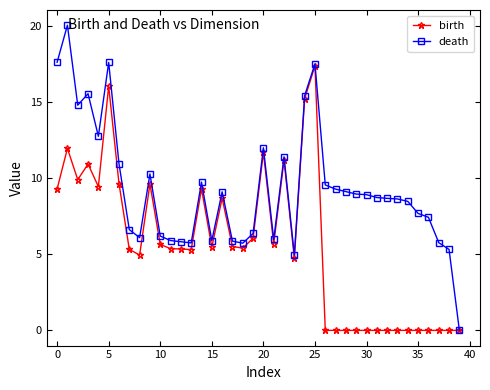

What is the difference between the maximum and minimum values in the death series?

20.1